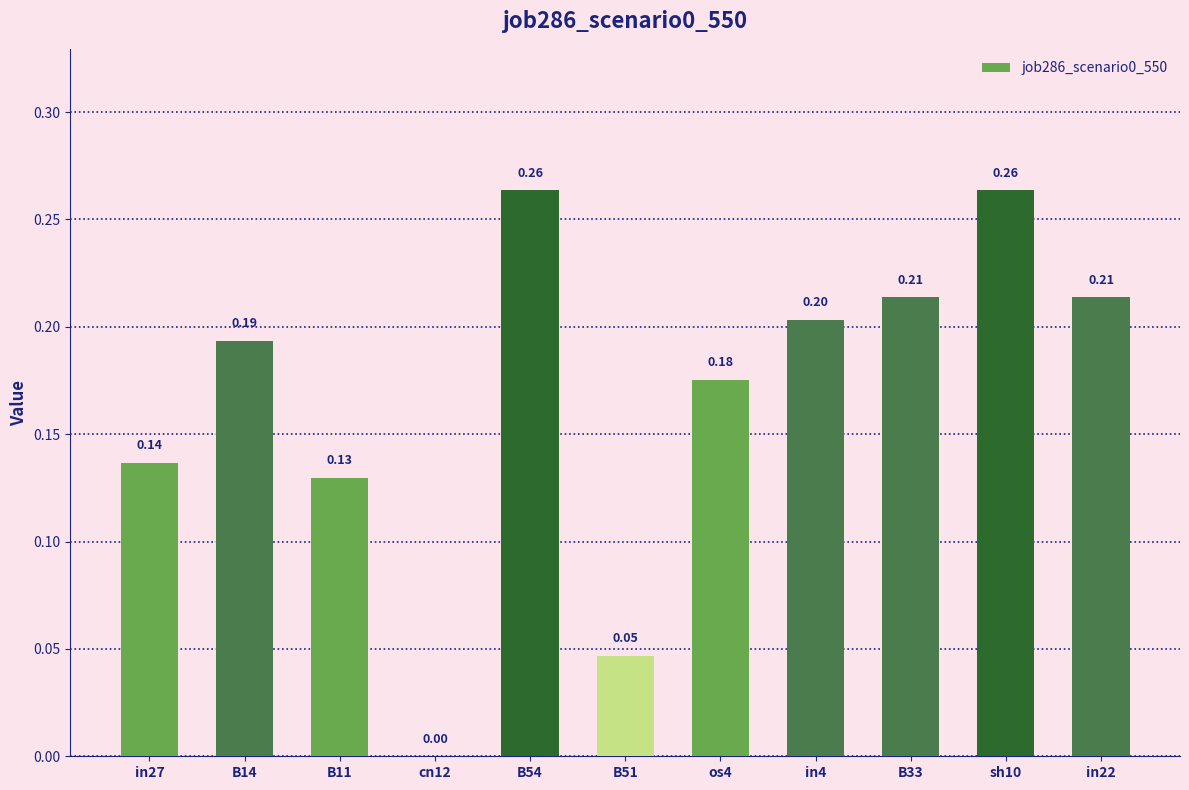

The value at B33 is 0.3. True or false?

False